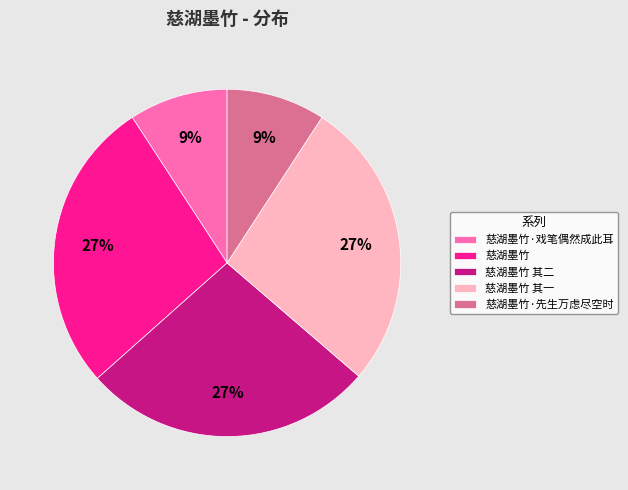

Does 慈湖墨竹 account for over 50% of the chart?

No